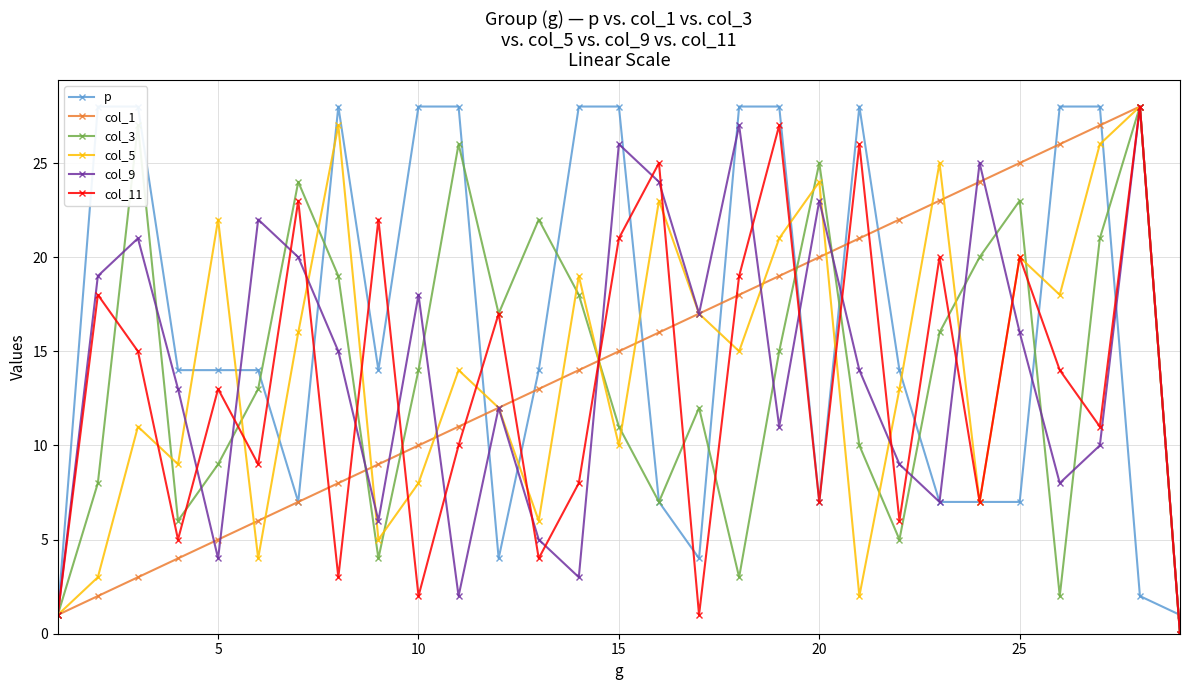

What is the difference between the maximum and minimum values in the col_3 series?

28